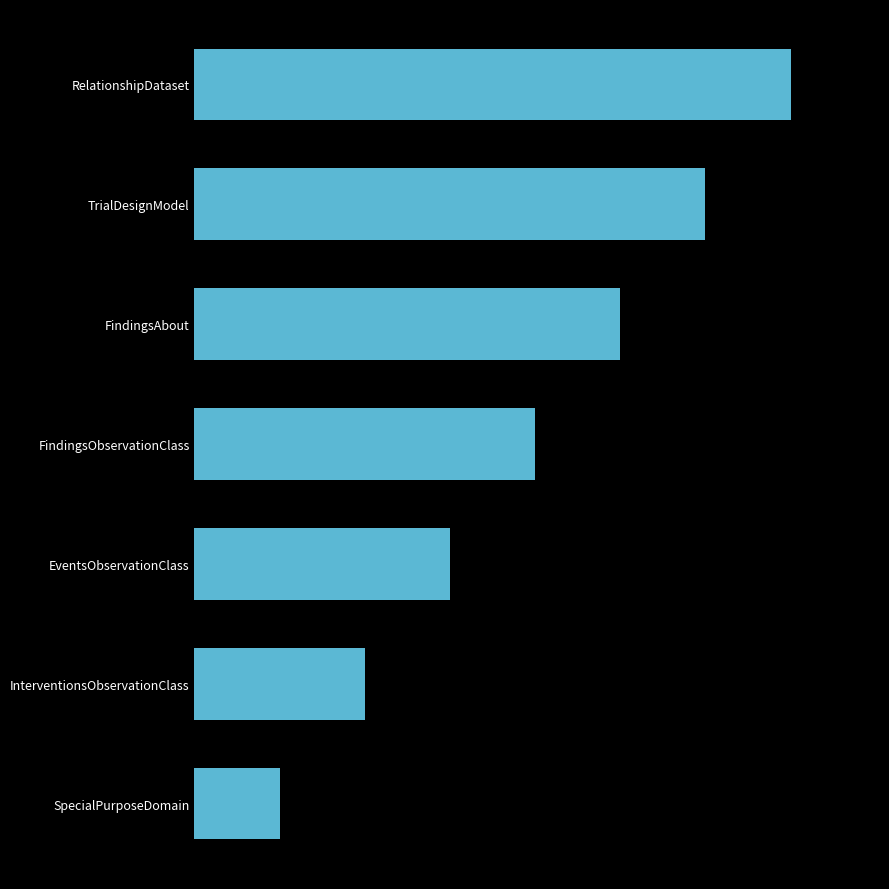

Are the bars horizontal?

Yes